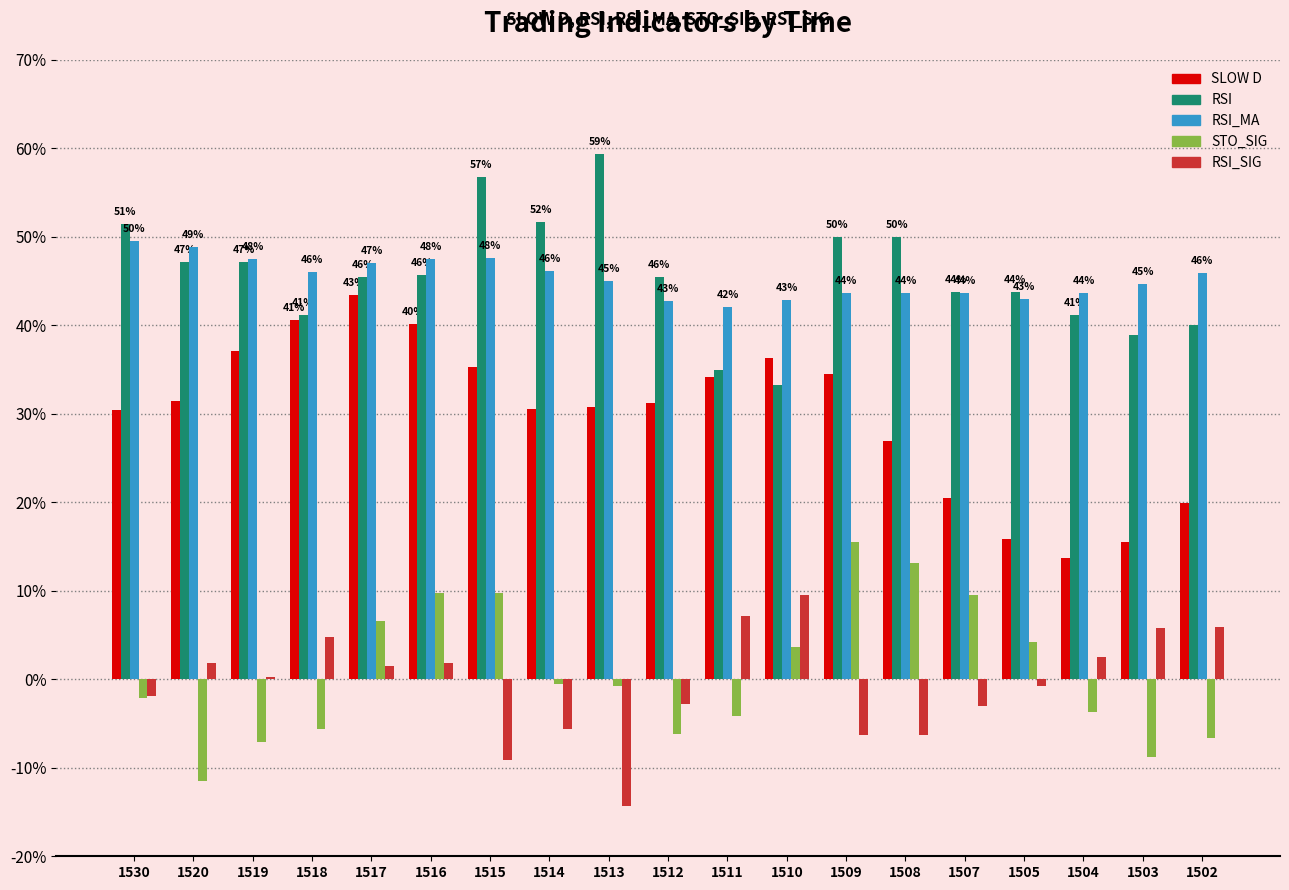

What is the total value across all series at 1511?

114.2